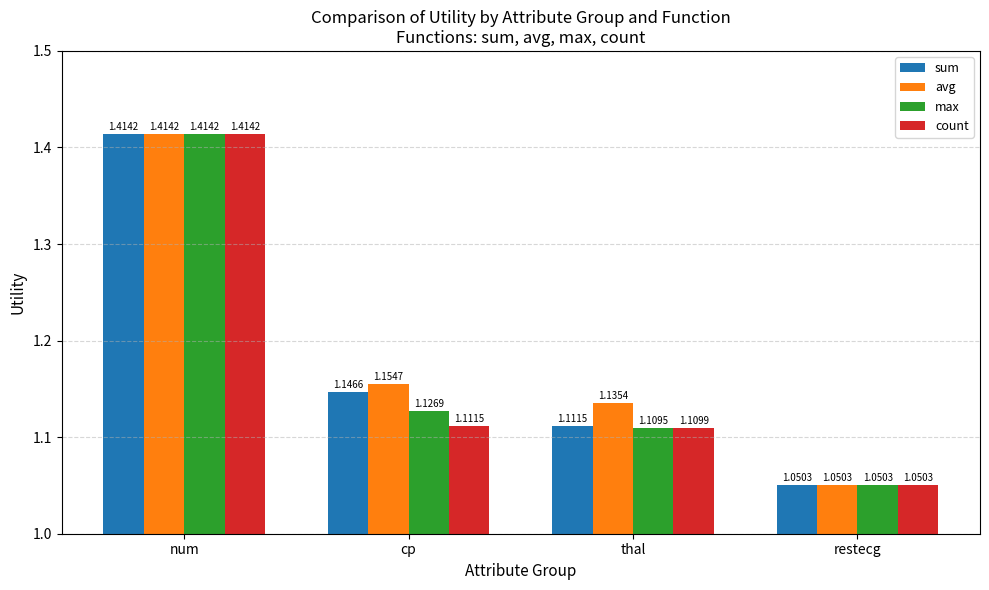

Rank the categories by max value from lowest to highest.

restecg, thal, cp, num